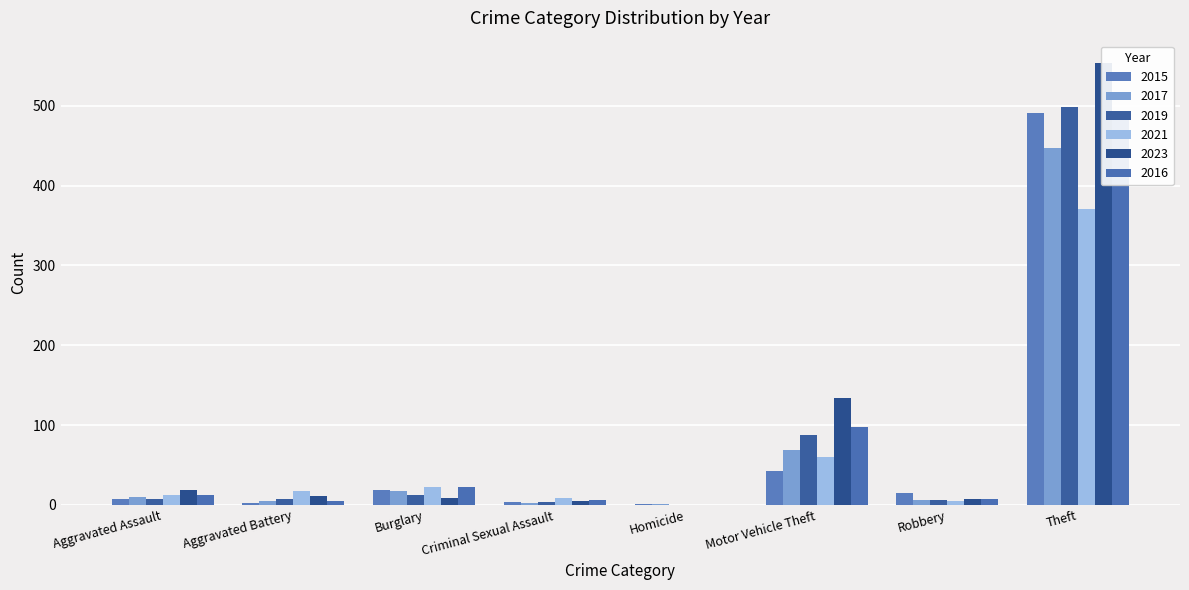

Does the chart contain any negative values?

No